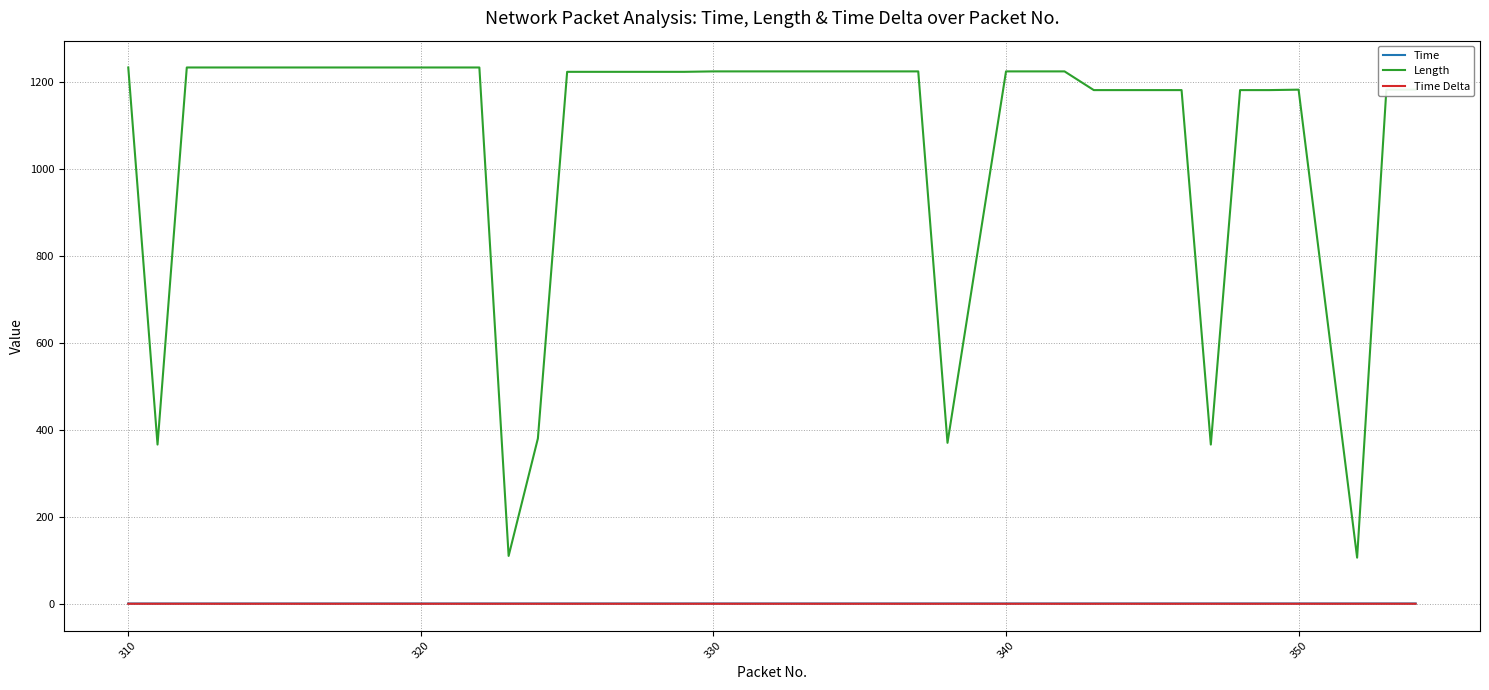

True or false: Time Delta and Length cross at least once.

False